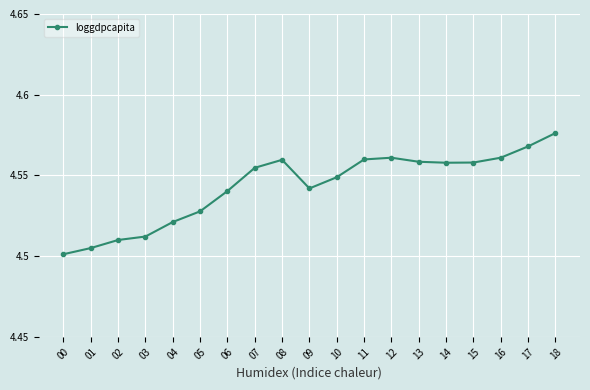

What is the ratio of the value at 08 to the value at 14?

1.0